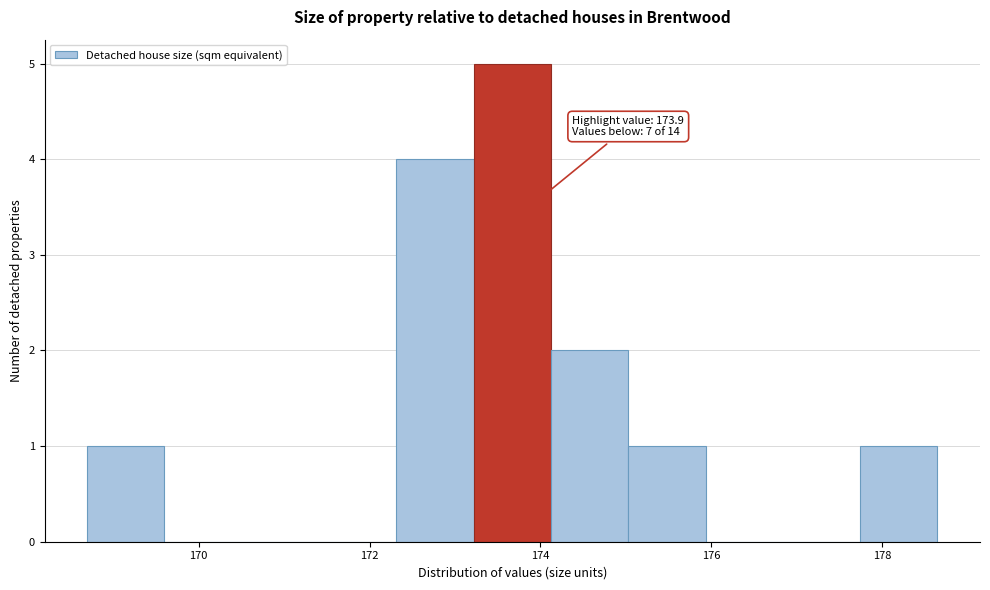

Over which range of the x-axis is the bar tallest?

173.2 to 174.2